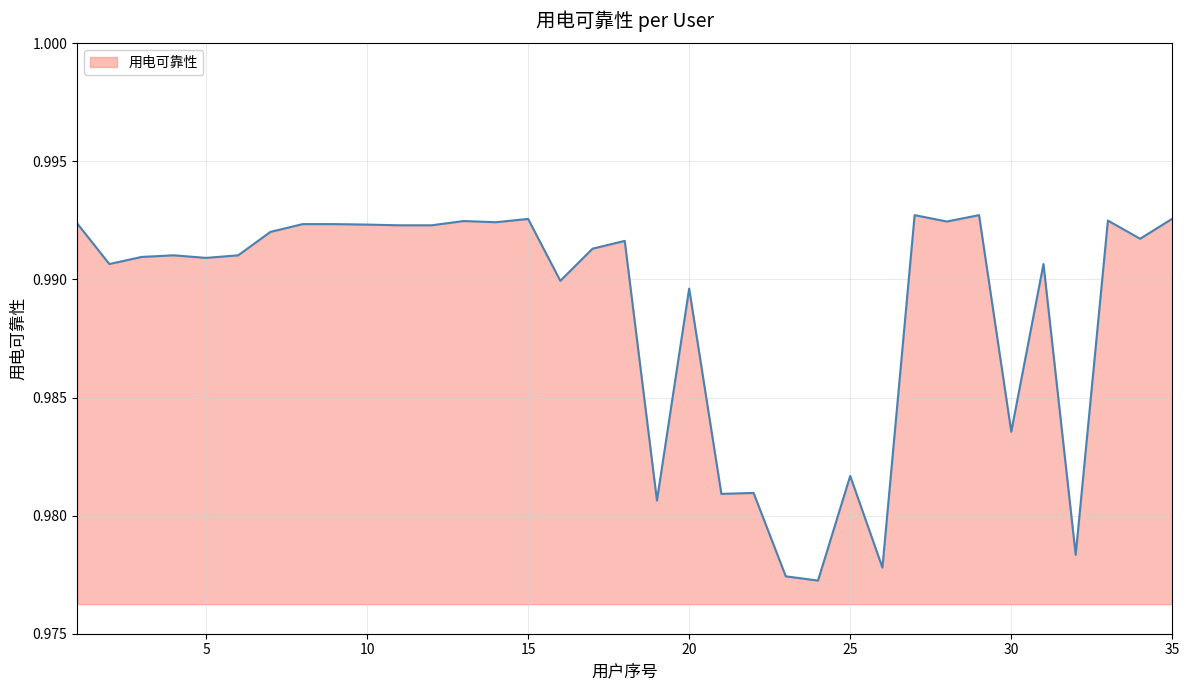

What is the value of the 9th point from the left?

1.0